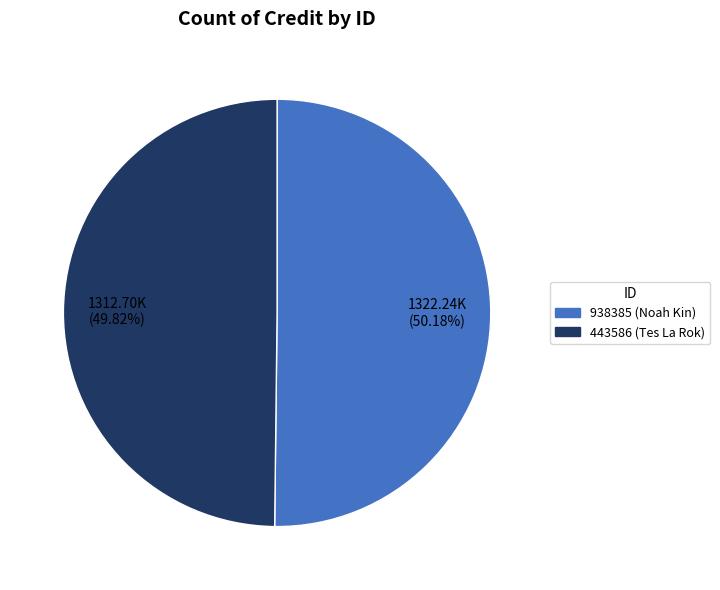

What portion of the pie excludes 443586?

50.2%